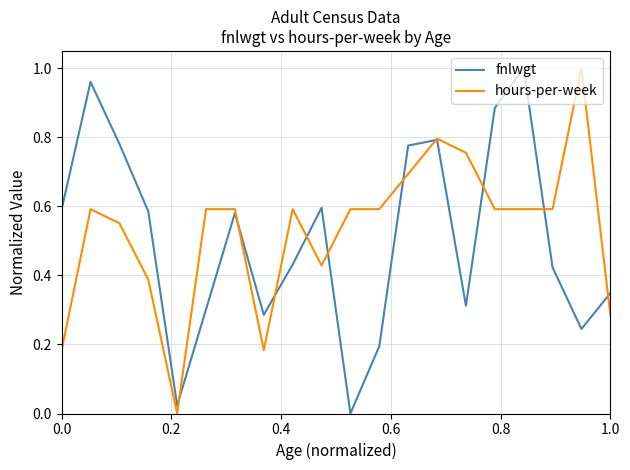

What is the value of the hours-per-week point at the 20th from the left?

0.3